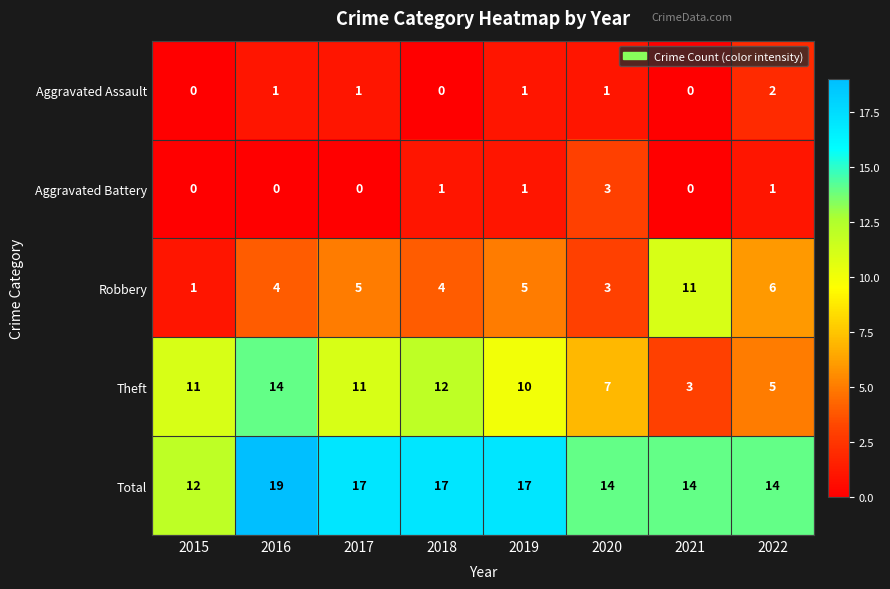

What is the difference between the highest and lowest values at 2022?

13